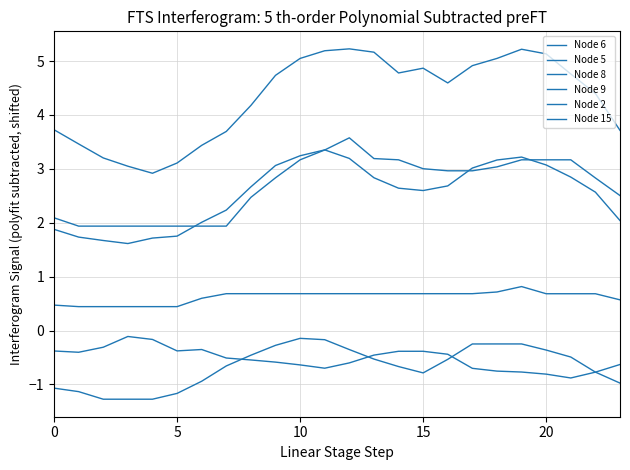

What is the label of the 12th point from the left?

11